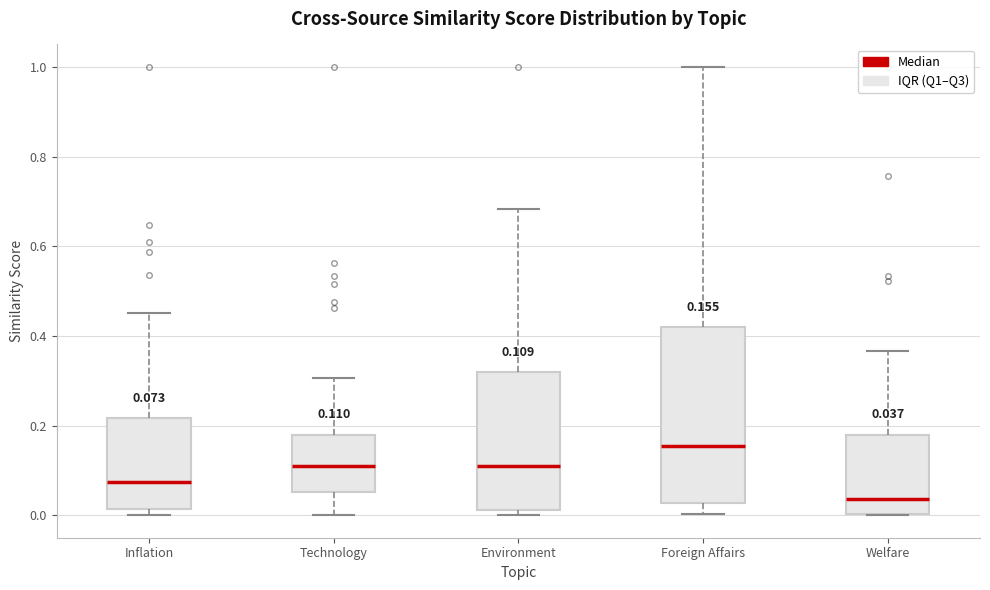

Which box's median line is the lowest?

Welfare